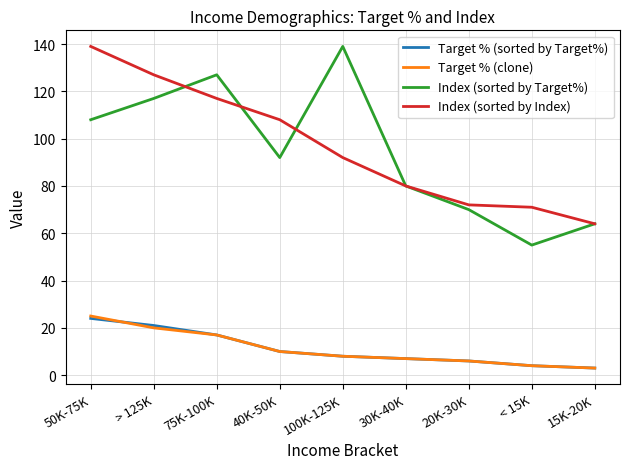

Reading right to left, extract all data points from this chart.

Target % (sorted by Target%): 15K-20K=3	< 15K=4	20K-30K=6	30K-40K=7	100K-125K=8	40K-50K=10	75K-100K=17	> 125K=21	50K-75K=24
Target % (clone): 15K-20K=3	< 15K=4	20K-30K=6	30K-40K=7	100K-125K=8	40K-50K=10	75K-100K=17	> 125K=20	50K-75K=25
Index (sorted by Target%): 15K-20K=64	< 15K=55	20K-30K=70	30K-40K=80	100K-125K=139	40K-50K=92	75K-100K=127	> 125K=117	50K-75K=108
Index (sorted by Index): 15K-20K=64	< 15K=71	20K-30K=72	30K-40K=80	100K-125K=92	40K-50K=108	75K-100K=117	> 125K=127	50K-75K=139